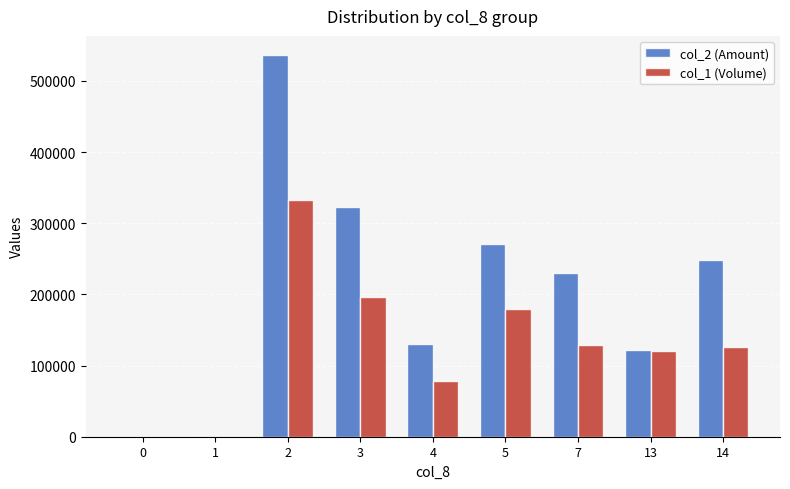

Is the value of col_2 (Amount) at 14 greater than the value of col_1 (Volume) at 4?

Yes